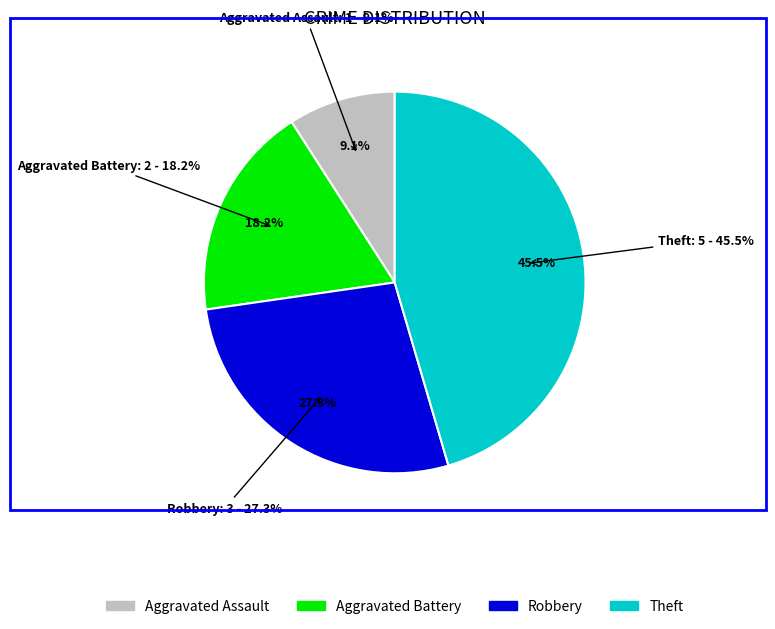

True or false: Aggravated Assault accounts for 9% of the total.

True